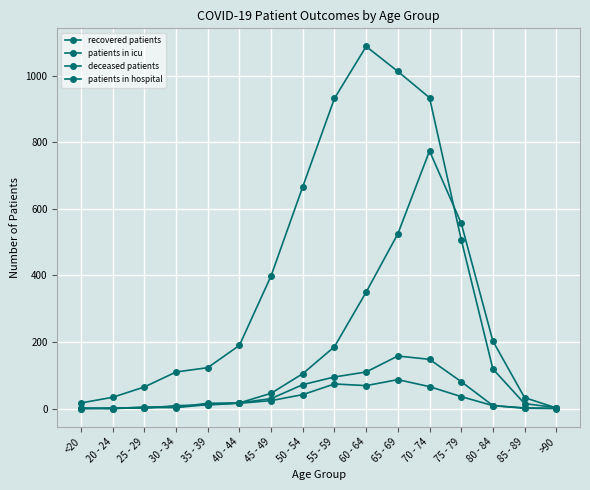

Does the chart have visible grid lines?

Yes